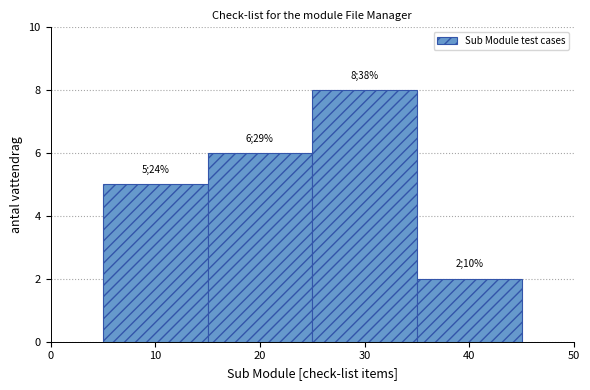

Which range on the x-axis has the tallest bar?

25 to 35